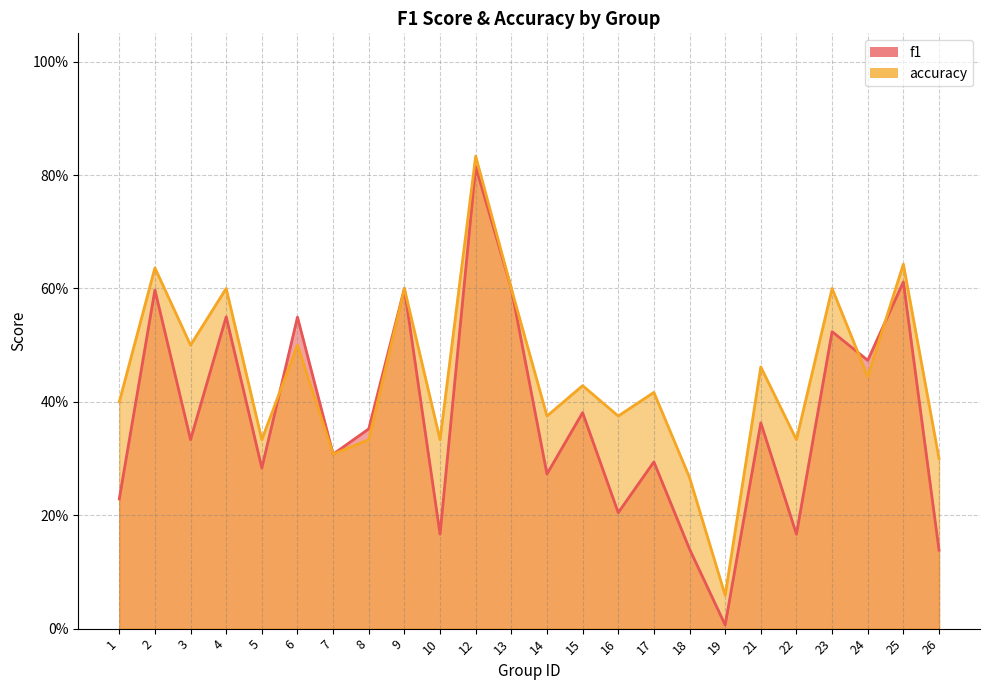

Where is the first local maximum for f1?

2